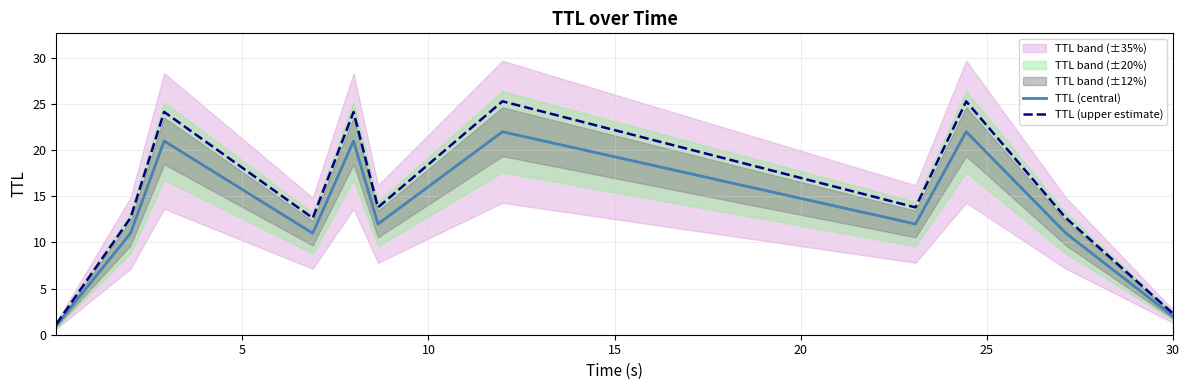

What is the lowest value of the TTL (central) series?

1.0